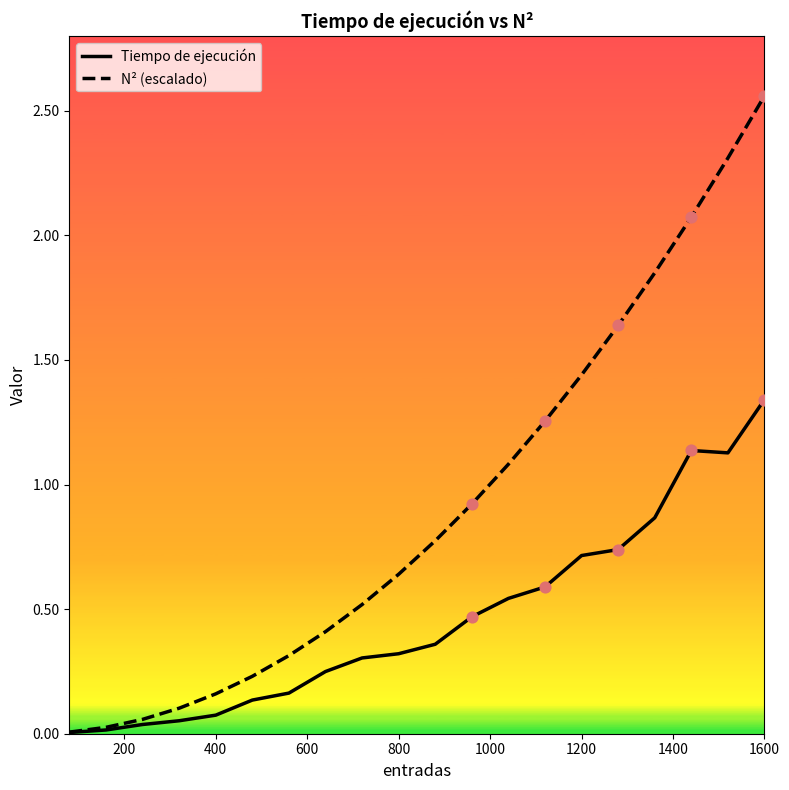

Which series has the largest total across all categories?

N² (escalado)